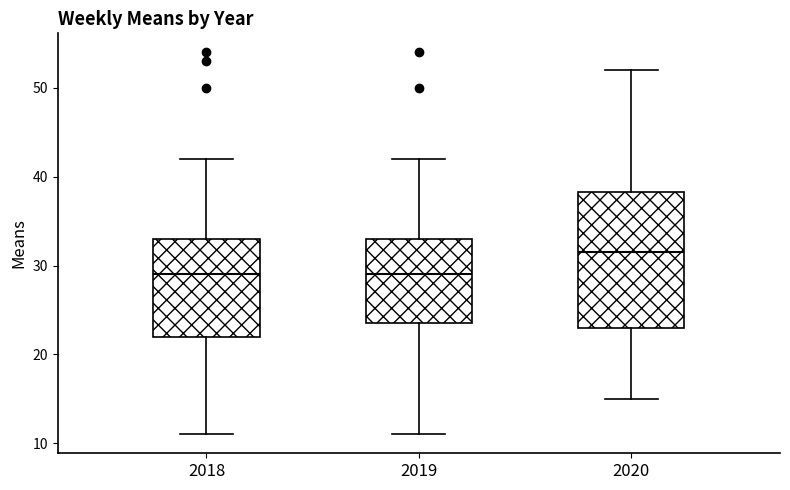

Reading left to right, read every box against the y-axis: the position of its median line, the range the box covers, and the ends of its whiskers. The values are not printed on the chart, so give them approximately, as read against the axis.

2018: median 29, box 22 to 33, whiskers 11 to 42
2019: median 29, box 24 to 33, whiskers 11 to 42
2020: median 32, box 23 to 38, whiskers 15 to 52